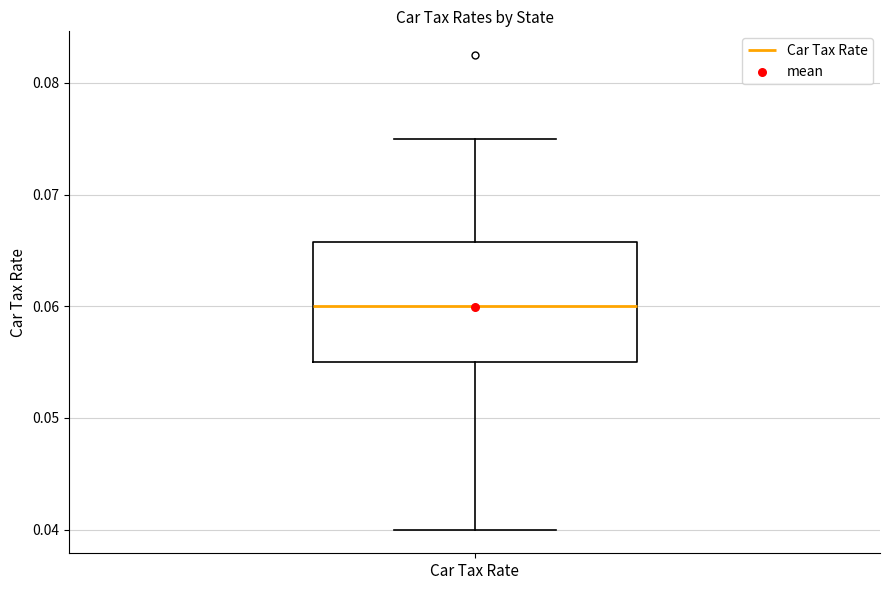

Transcribe this box plot: give where the median line is, the range the box spans, and where the two whiskers end, as read against the y-axis. The values are not printed on the chart, so give them approximately, as read against the axis.

median 0.060, box 0.055 to 0.066, whiskers 0.040 to 0.075